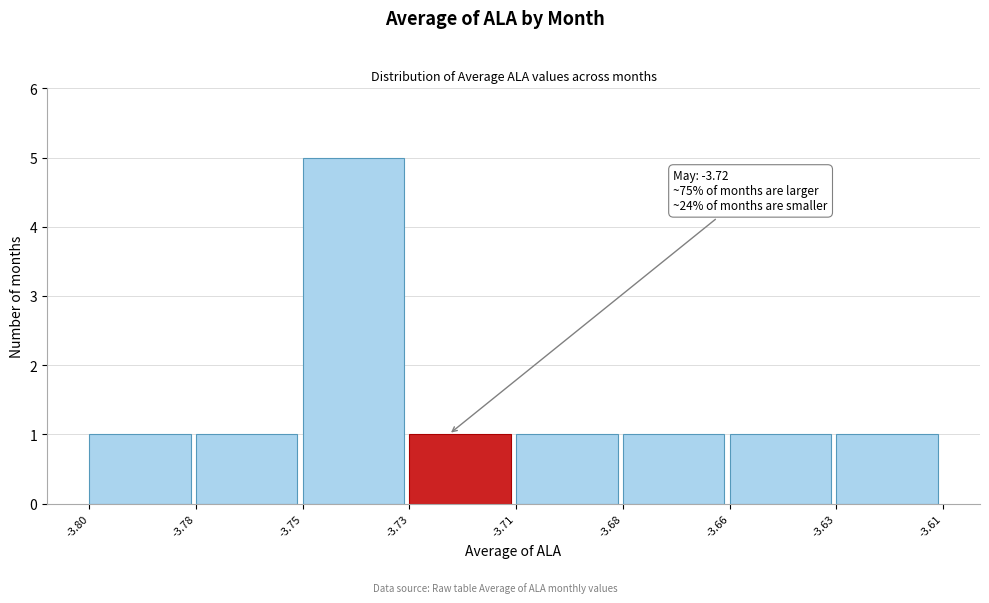

Reading left to right, list all the values displayed in this chart.

1	1	5	1	1	1	1	1